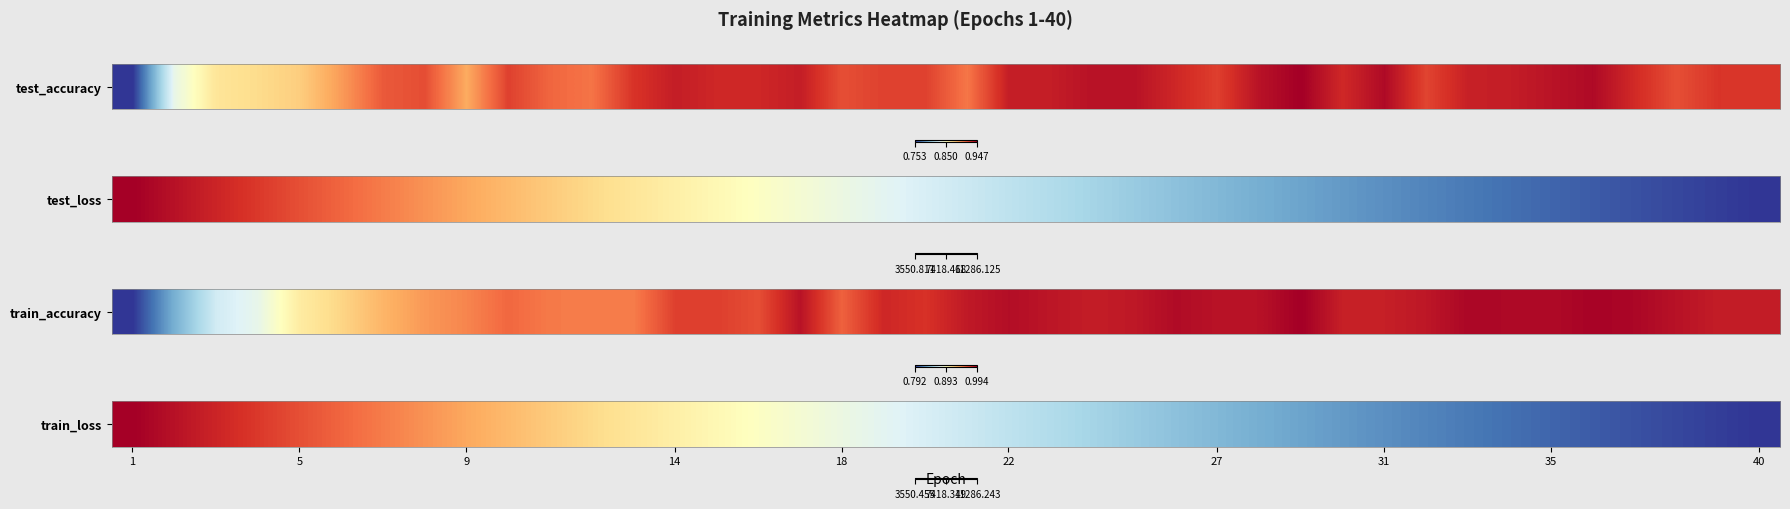

What is the difference between the maximum and minimum values?

2.0